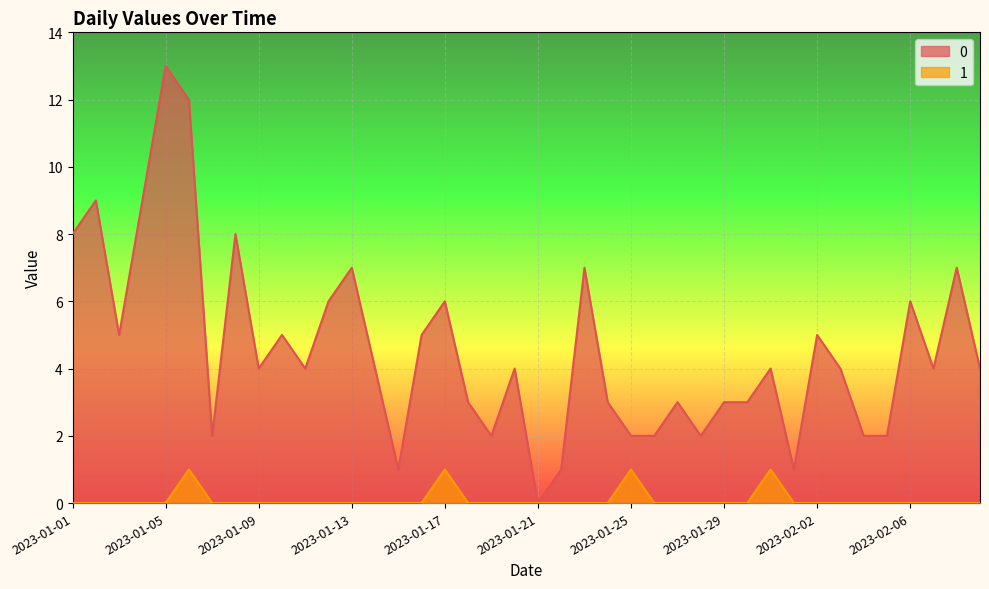

What is the total value across all series at 2023-02-03?

4